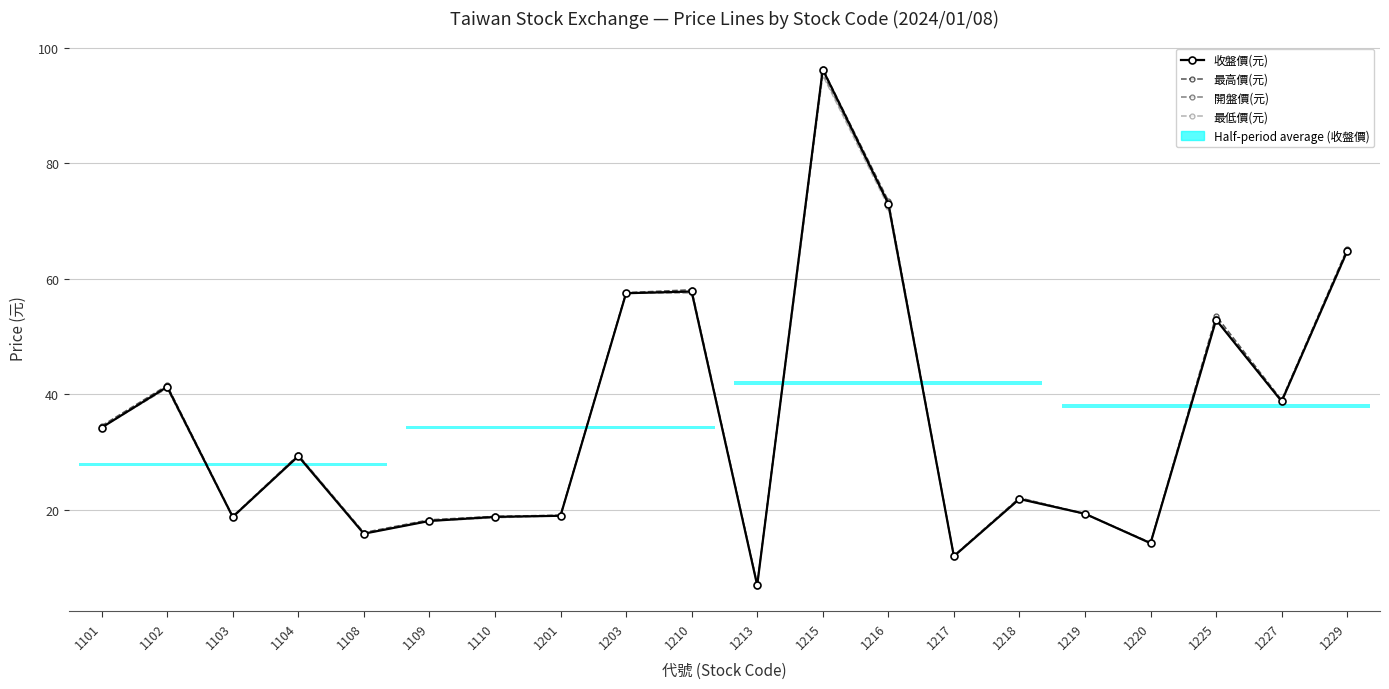

Reading left to right, list all the values displayed in this chart.

收盤價(元): 1101=34.2	1102=41.3	1103=18.8	1104=29.3	1108=15.9	1109=18.1	1110=18.8	1201=19.0	1203=57.5	1210=57.8	1213=7.0	1215=96.2	1216=73.0	1217=12.0	1218=21.9	1219=19.4	1220=14.2	1225=52.9	1227=38.8	1229=64.8
最高價(元): 1101=34.5	1102=41.5	1103=18.9	1104=29.5	1108=16.1	1109=18.3	1110=18.9	1201=19.1	1203=57.6	1210=58.1	1213=7.2	1215=96.3	1216=73.5	1217=12.1	1218=22.1	1219=19.4	1220=14.3	1225=53.6	1227=39.0	1229=65.2
開盤價(元): 1101=34.4	1102=41.1	1103=18.8	1104=29.5	1108=15.9	1109=18.2	1110=18.9	1201=19.0	1203=57.6	1210=57.7	1213=7.2	1215=95.5	1216=73.0	1217=12.0	1218=22.0	1219=19.3	1220=14.3	1225=53.1	1227=39.0	1229=64.9
最低價(元): 1101=34.2	1102=41.1	1103=18.8	1104=29.3	1108=15.9	1109=18.1	1110=18.6	1201=19.0	1203=57.5	1210=57.5	1213=6.9	1215=95.2	1216=72.5	1217=11.9	1218=21.9	1219=19.2	1220=14.2	1225=52.9	1227=38.8	1229=64.6